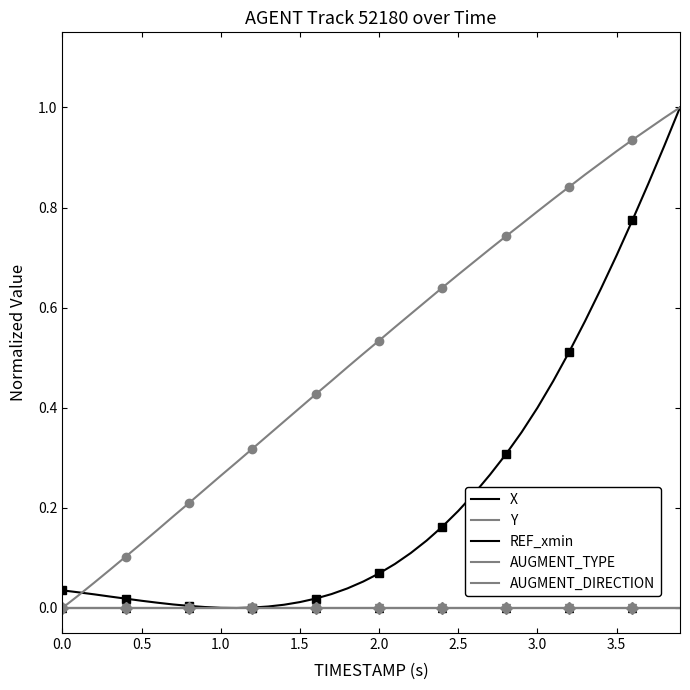

What are all the series names shown in the legend?

X, Y, REF_xmin, AUGMENT_TYPE, AUGMENT_DIRECTION